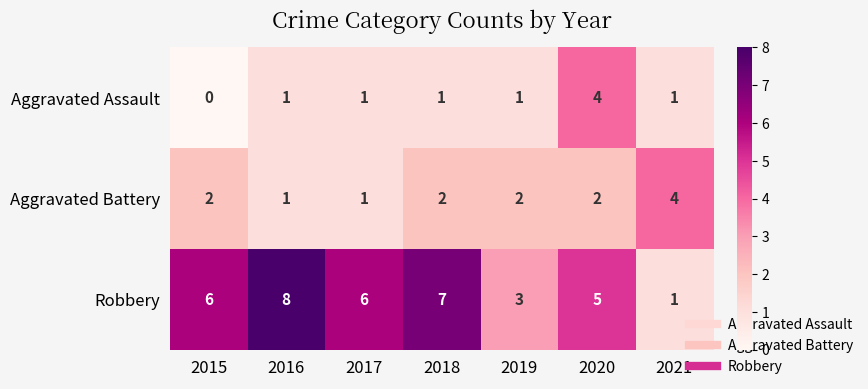

Which series has the largest total across all categories?

Robbery